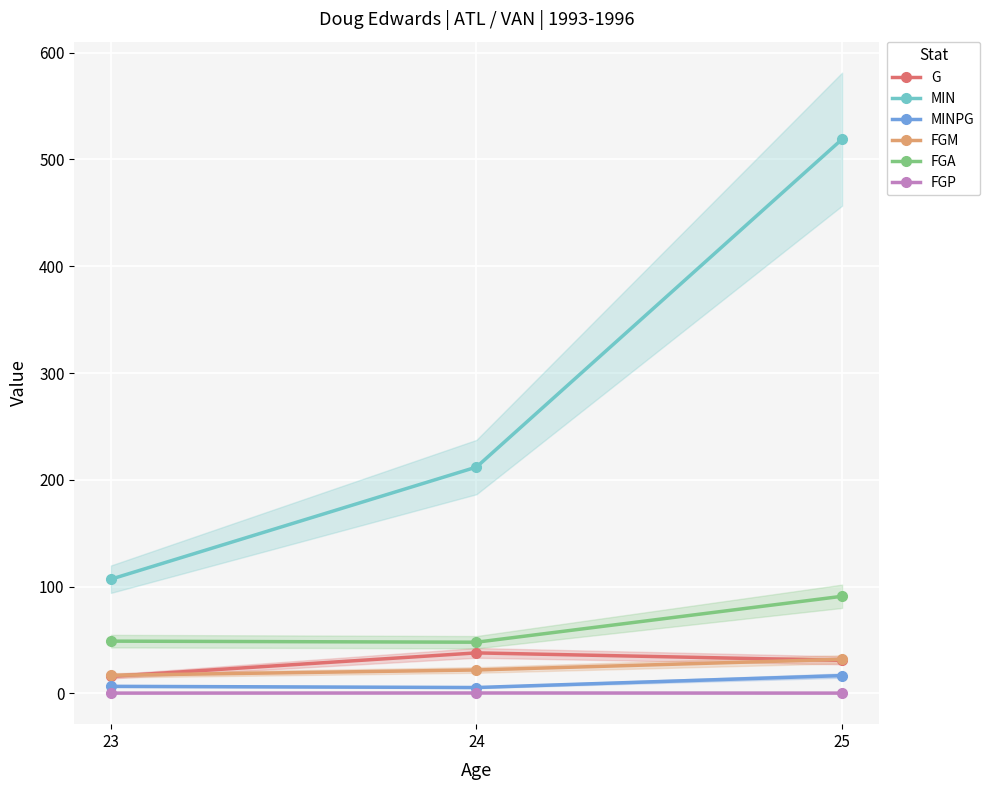

What are all the series names shown in the legend?

G, MIN, MINPG, FGM, FGA, FGP